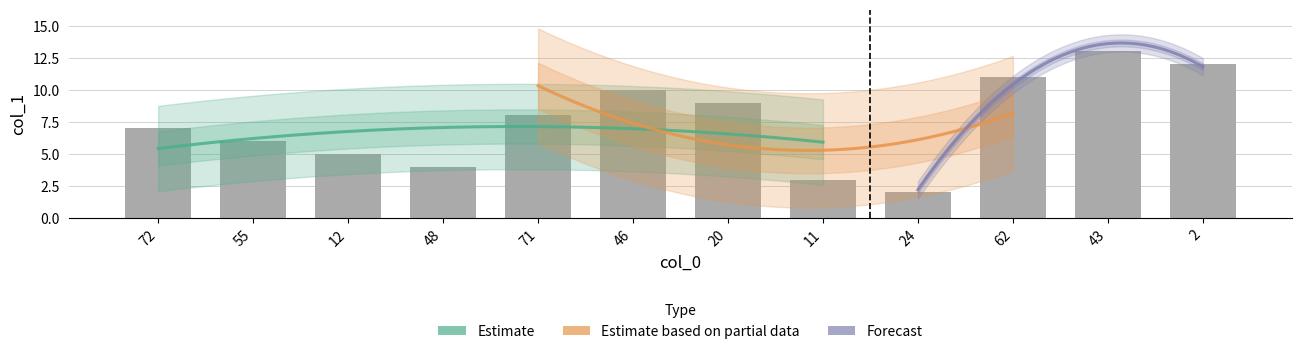

Which has a higher value, 55 or 12?

55